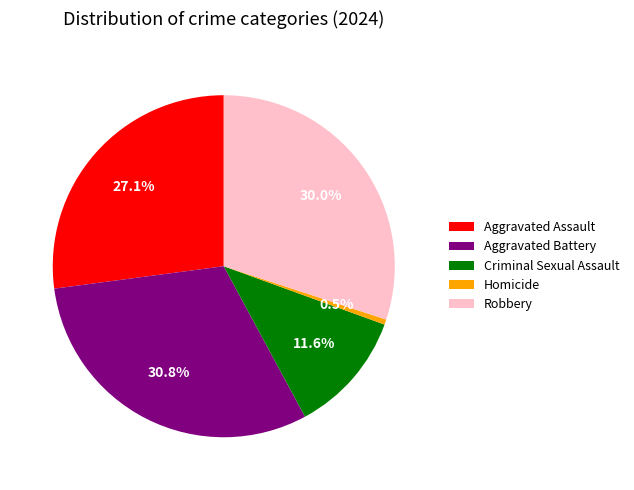

What percentage is the Aggravated Assault slice, to the nearest percent?

27%